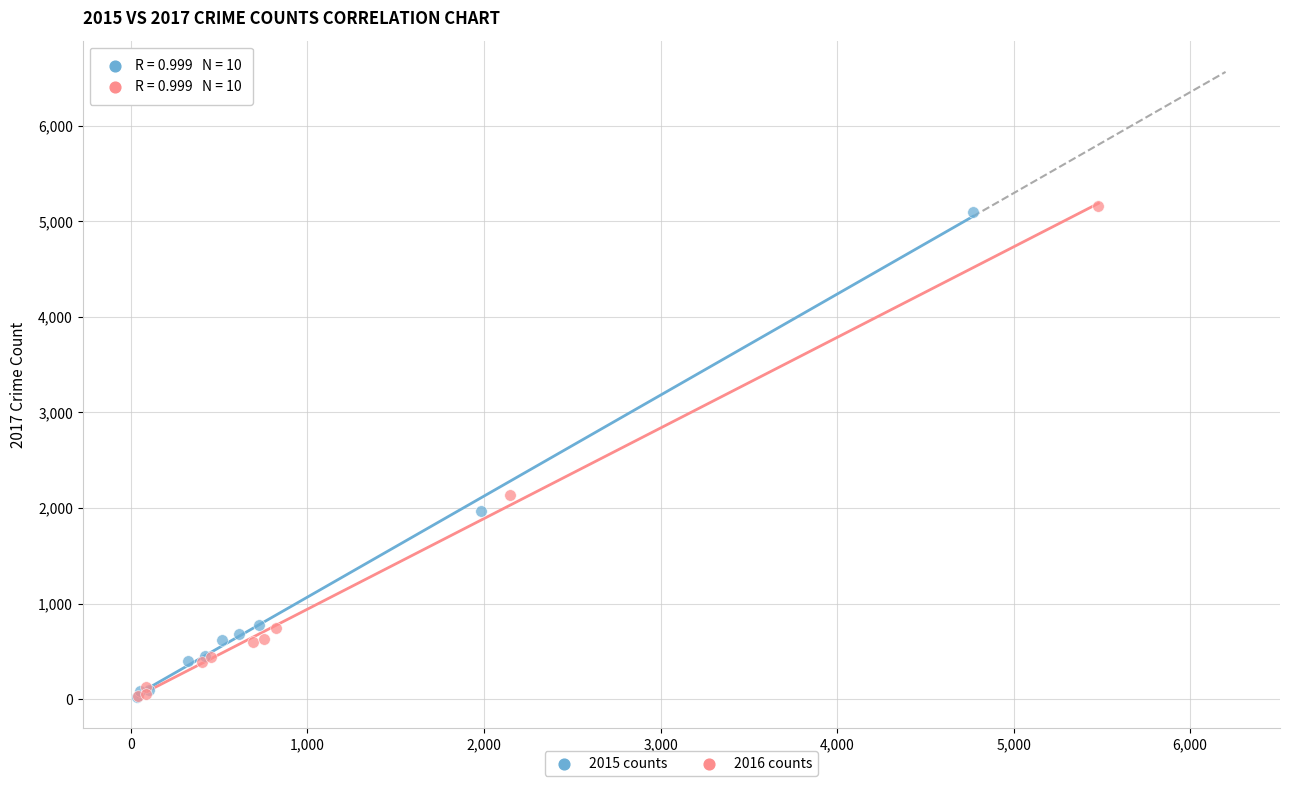

What are all the series names shown in the legend?

2015 counts, 2016 counts